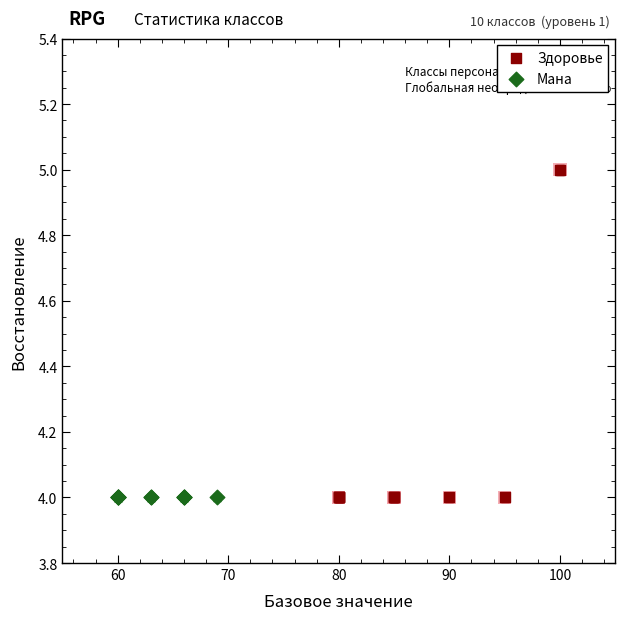

Which series contains the highest Y value?

Здоровье